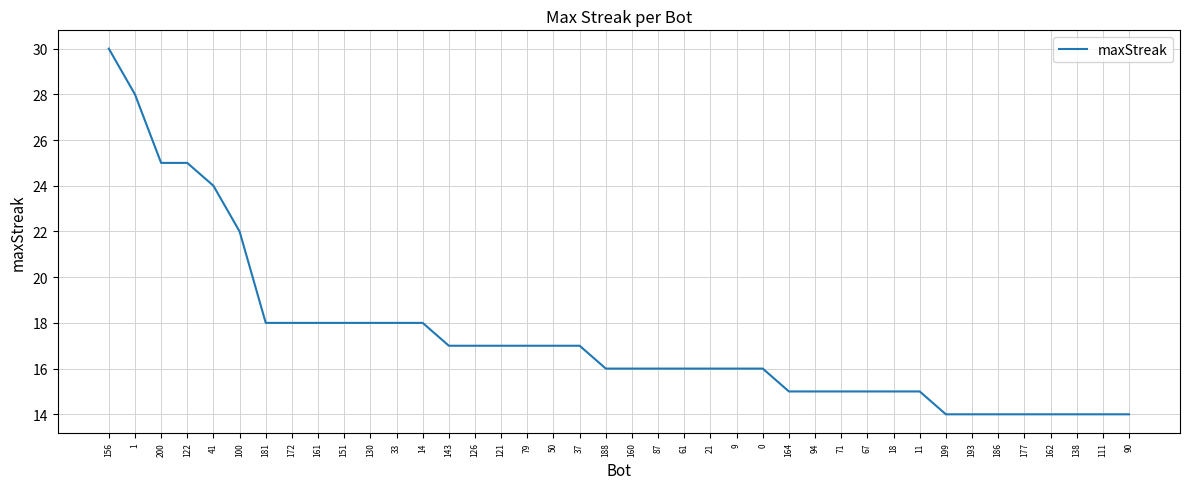

What is the change in value from 100 to 199?

-8